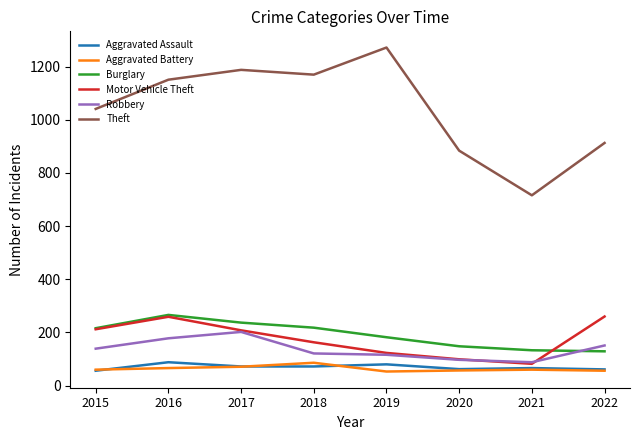

True or false: Robbery and Aggravated Assault intersect in this chart.

False